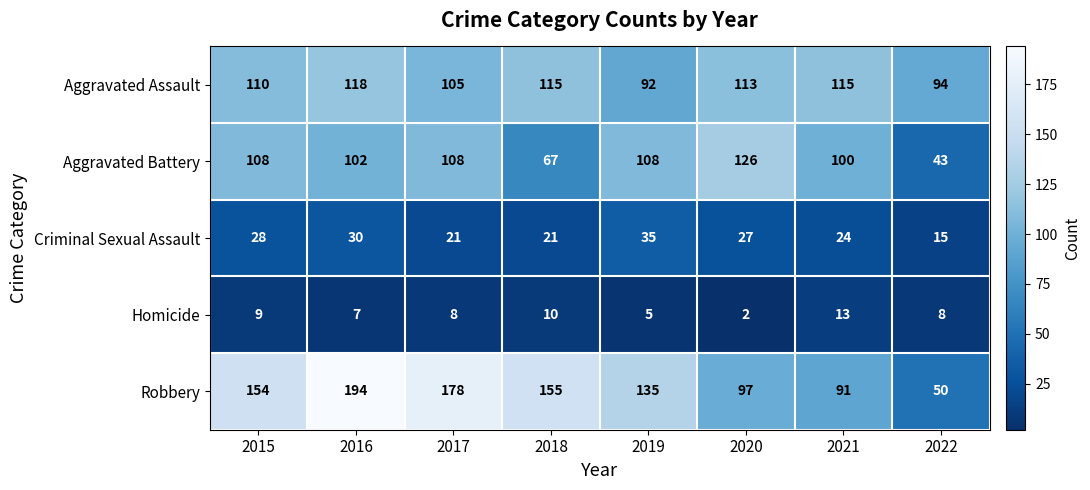

Which label corresponds to the largest value in the chart?

2016